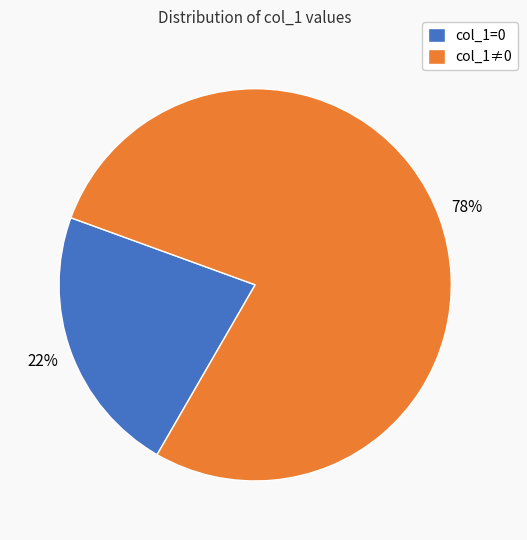

Is it true that col_1≠0 is 83% of the pie?

False